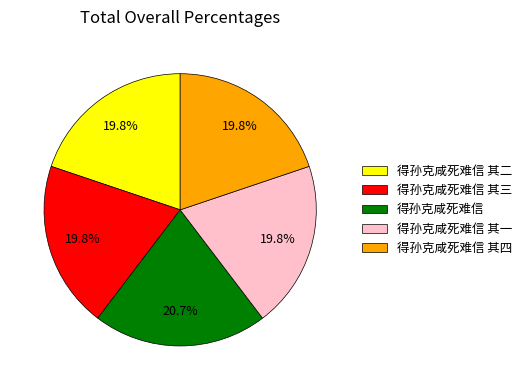

Which slice is the largest?

得孙克咸死难信